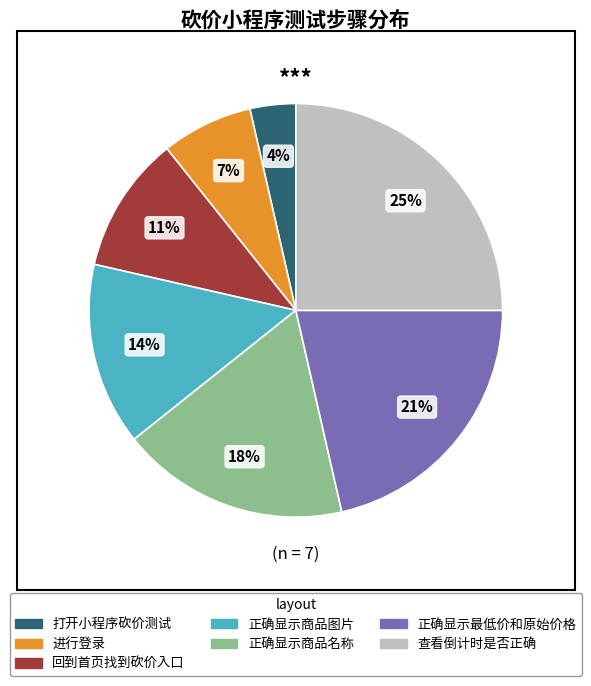

Is there any slice that represents more than half of the pie?

No